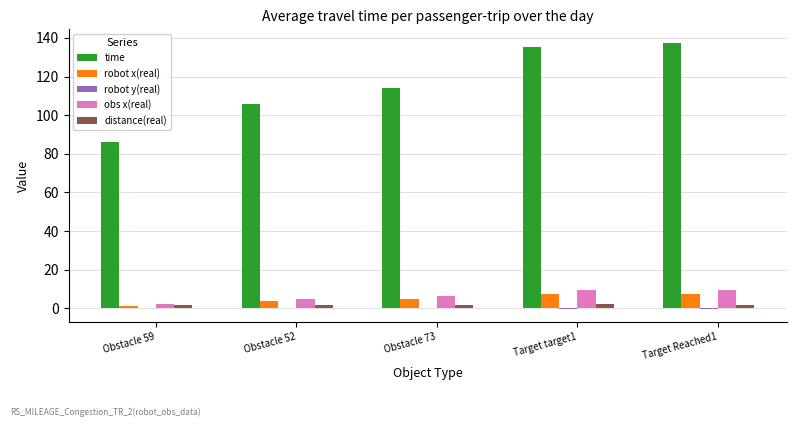

What is the maximum value for time?

137.6